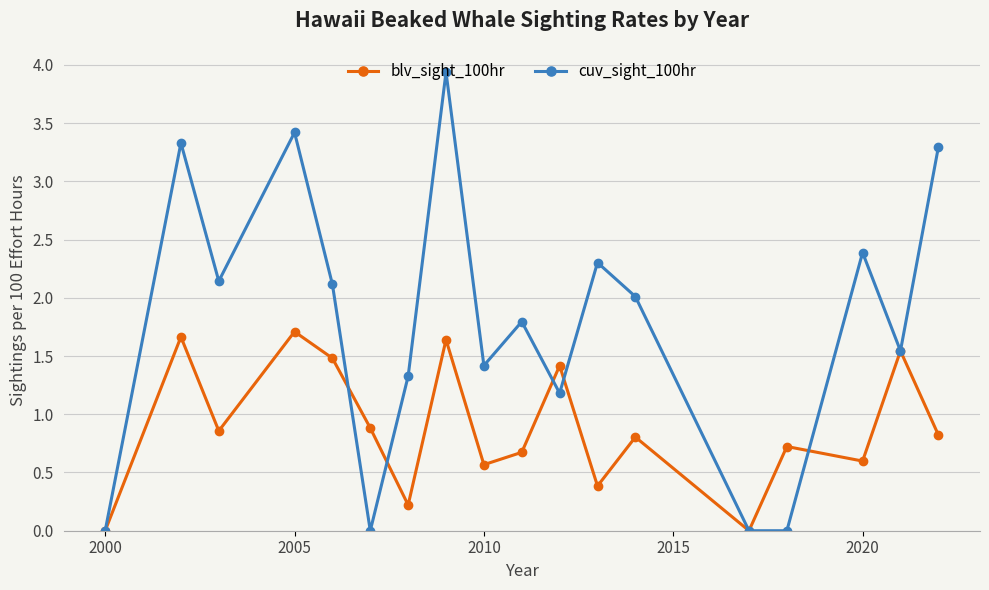

What is the difference between the second highest and minimum values in the cuv_sight_100hr series?

3.4